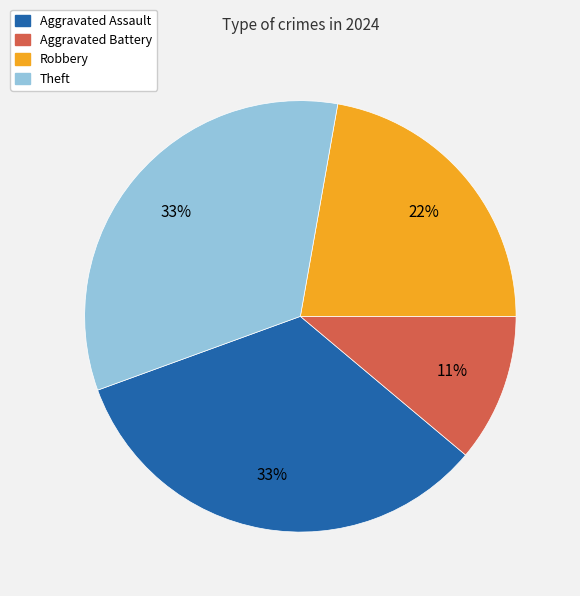

Does Aggravated Battery represent more than half of the total?

No